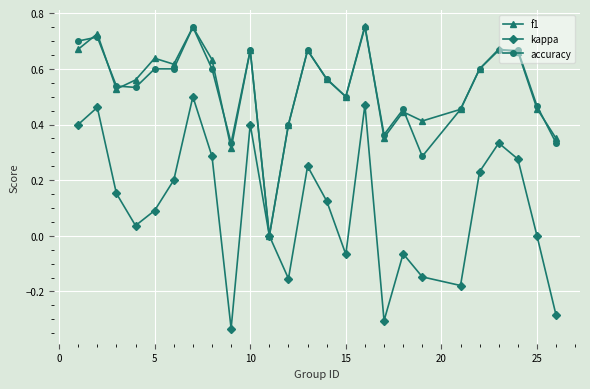

True or false: accuracy has more than 1 interior local peaks.

True